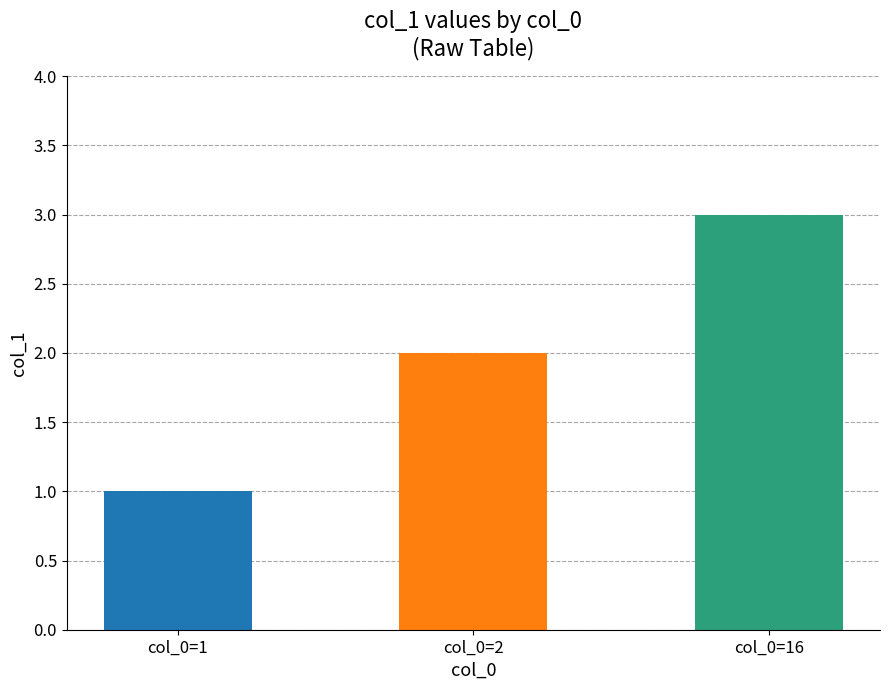

What is the greatest value displayed?

3